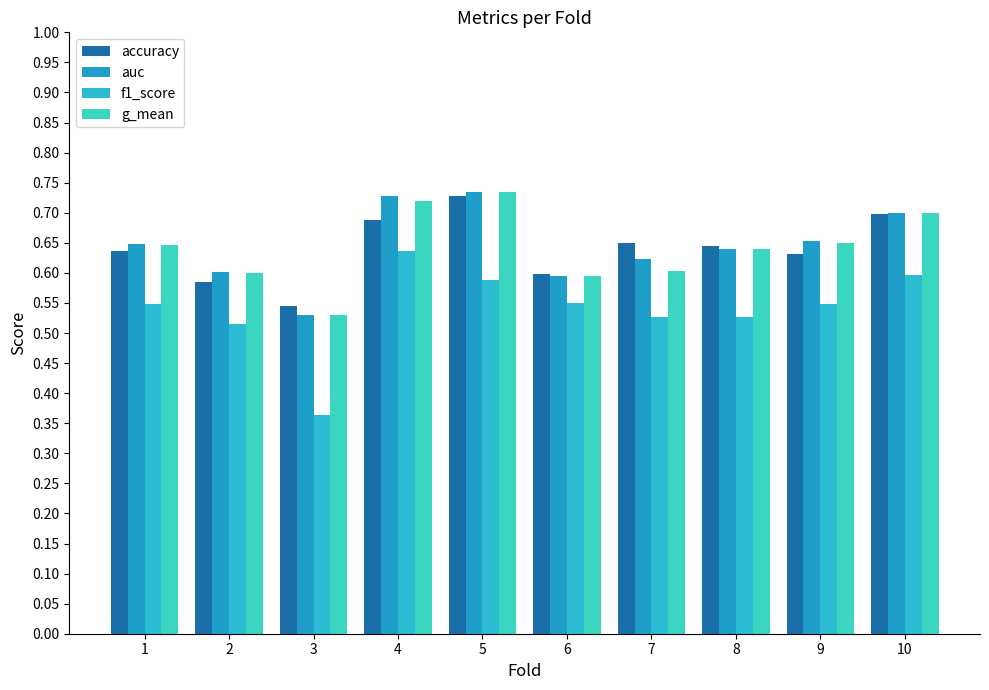

Reading left to right, transcribe all the data shown in this chart.

accuracy: 1=0.6	2=0.6	3=0.5	4=0.7	5=0.7	6=0.6	7=0.6	8=0.6	9=0.6	10=0.7
auc: 1=0.6	2=0.6	3=0.5	4=0.7	5=0.7	6=0.6	7=0.6	8=0.6	9=0.7	10=0.7
f1_score: 1=0.5	2=0.5	3=0.4	4=0.6	5=0.6	6=0.6	7=0.5	8=0.5	9=0.5	10=0.6
g_mean: 1=0.6	2=0.6	3=0.5	4=0.7	5=0.7	6=0.6	7=0.6	8=0.6	9=0.6	10=0.7